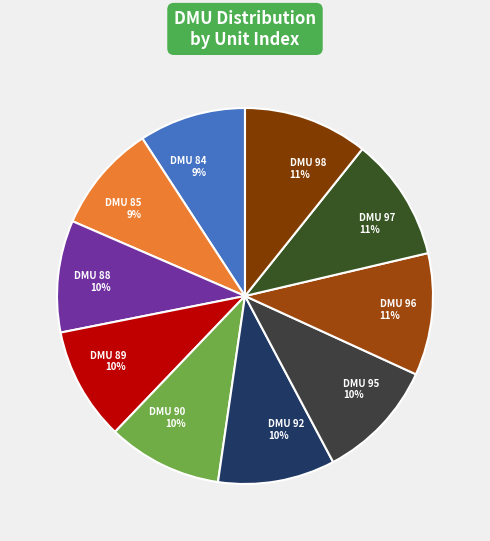

Does DMU 85 account for over 50% of the chart?

No